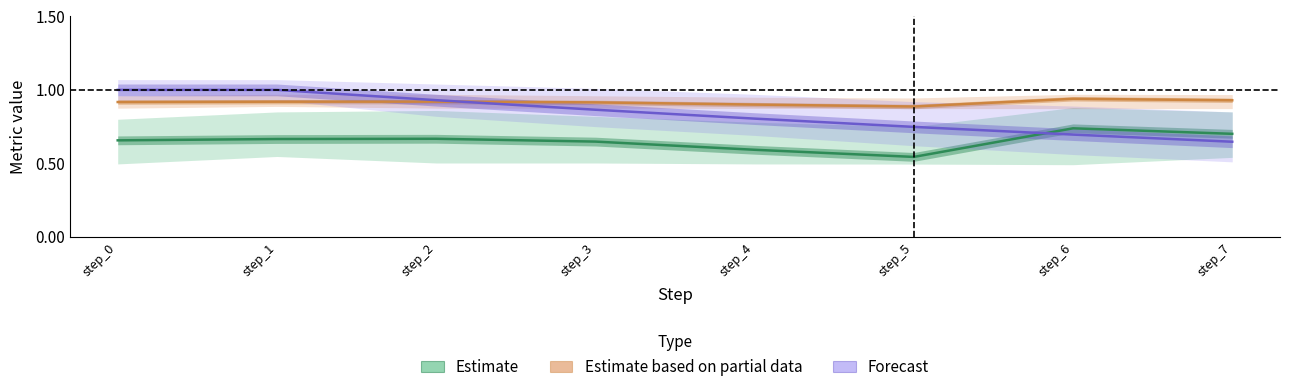

True or false: Estimate based on partial data and Estimate intersect in this chart.

False